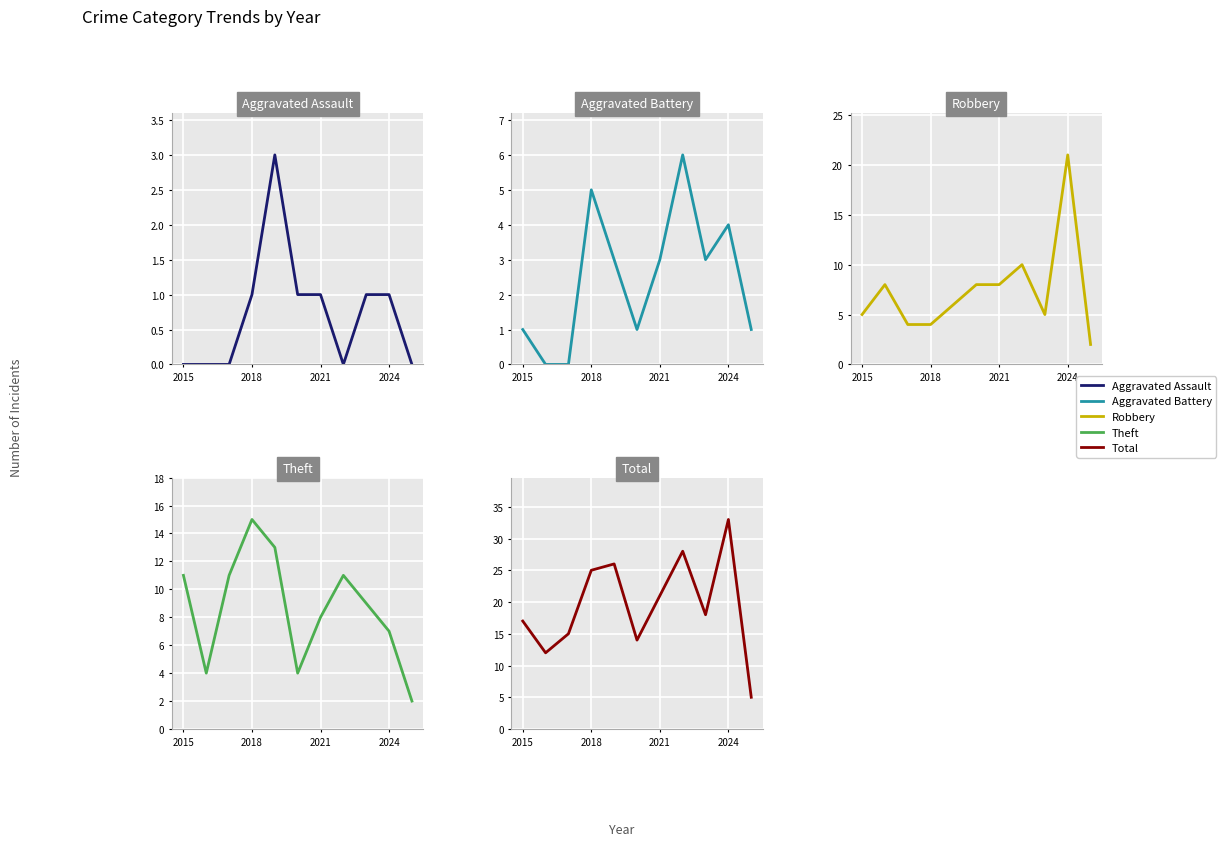

Which series ends up on top after the final intersection of Robbery and Aggravated Battery?

Robbery